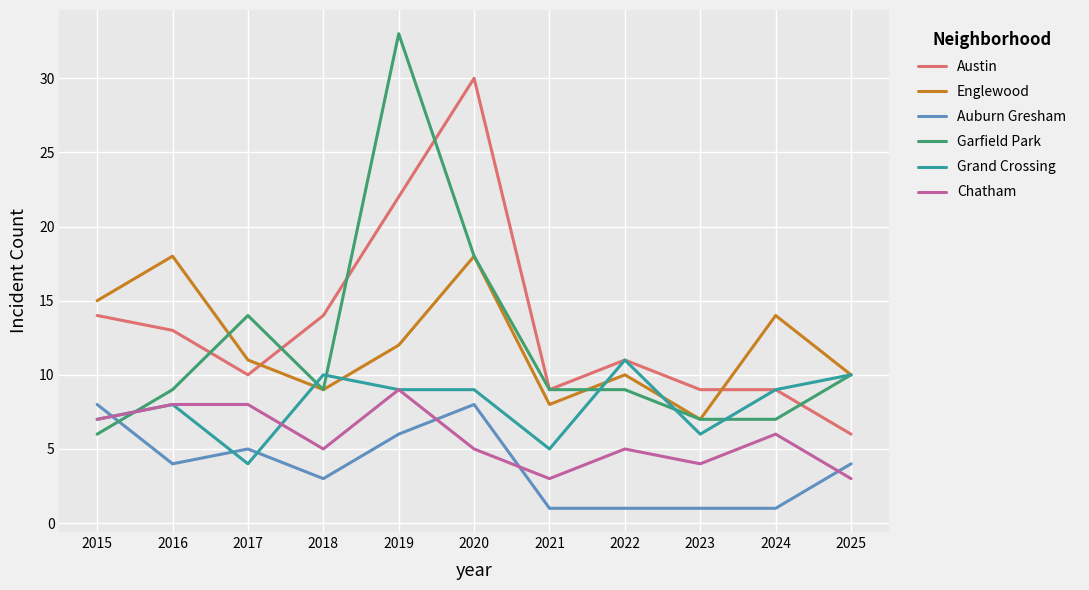

True or false: Chatham and Austin cross at least once.

False